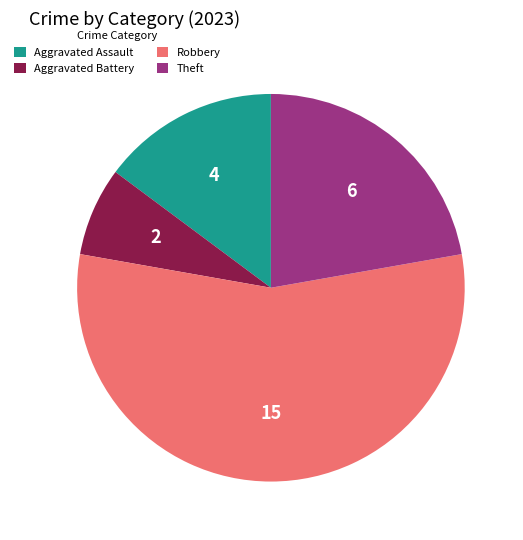

Rank the categories by value from lowest to highest.

Aggravated Battery, Aggravated Assault, Theft, Robbery